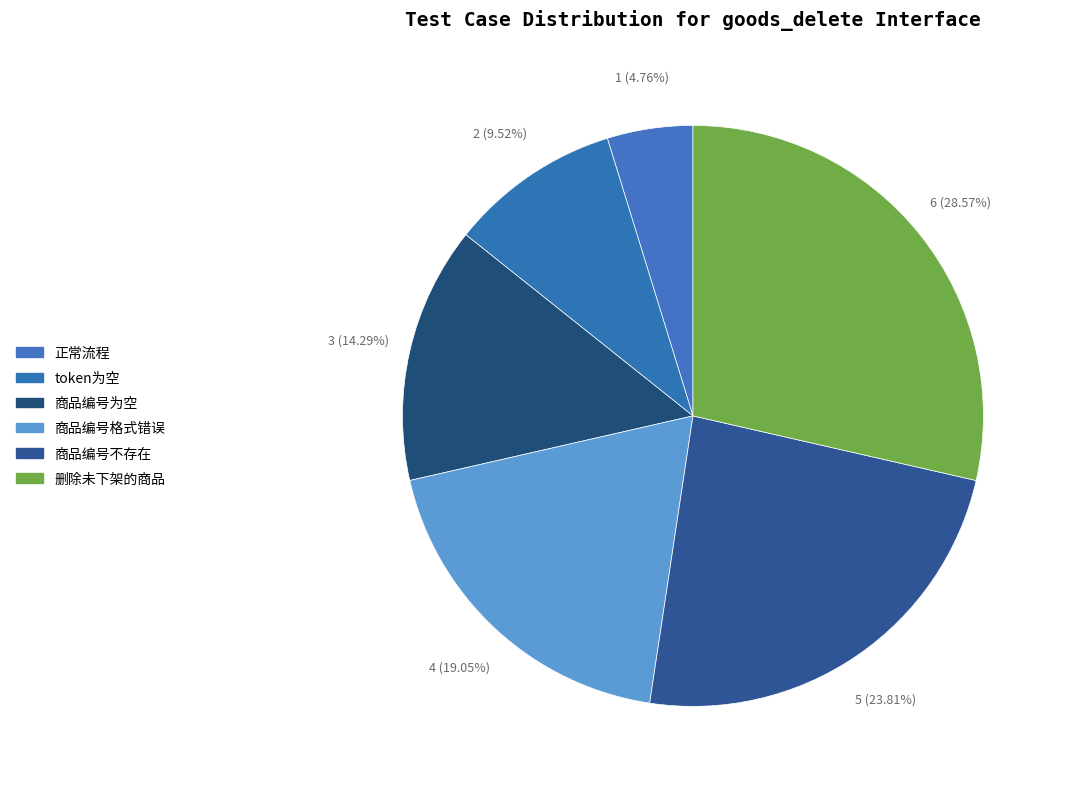

What percentage is the 正常流程 slice, to the nearest percent?

5%